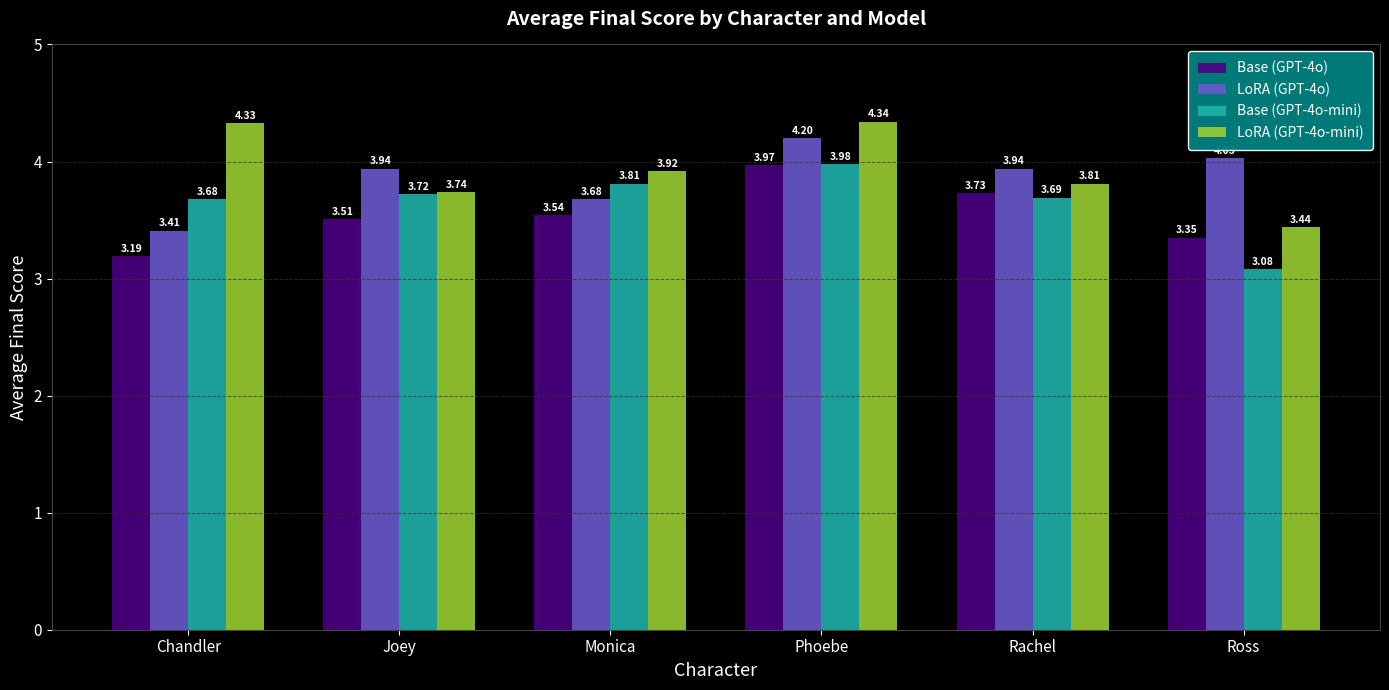

The value of Base (GPT-4o) at Rachel is 3.7. True or false?

True